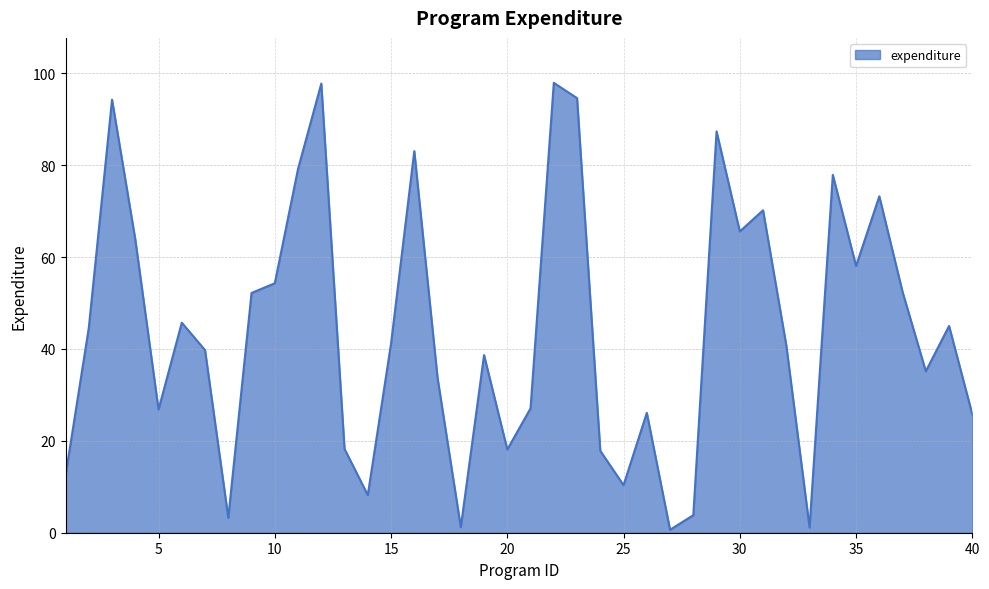

What is the difference between the maximum and second lowest values?

96.8